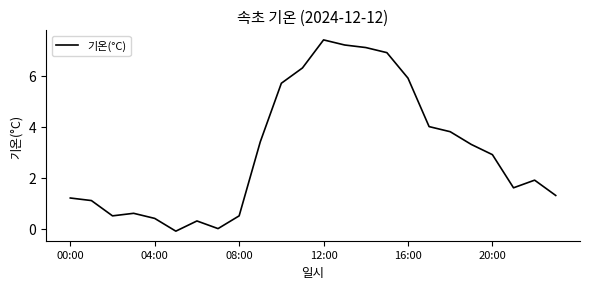

What is the difference between the maximum and minimum values?

7.5